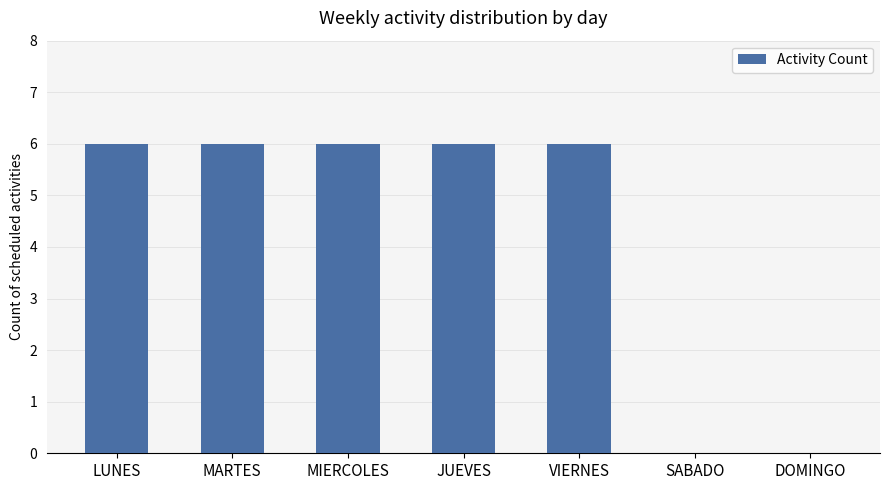

What is the sum of all values?

30